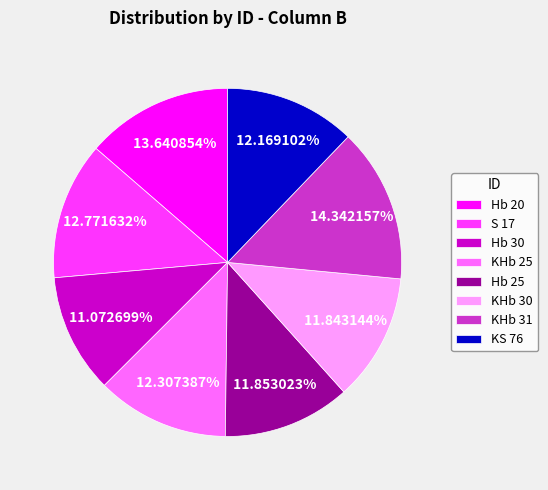

Combined, what portion of the pie is Hb 25 and Hb 30?

22.9%